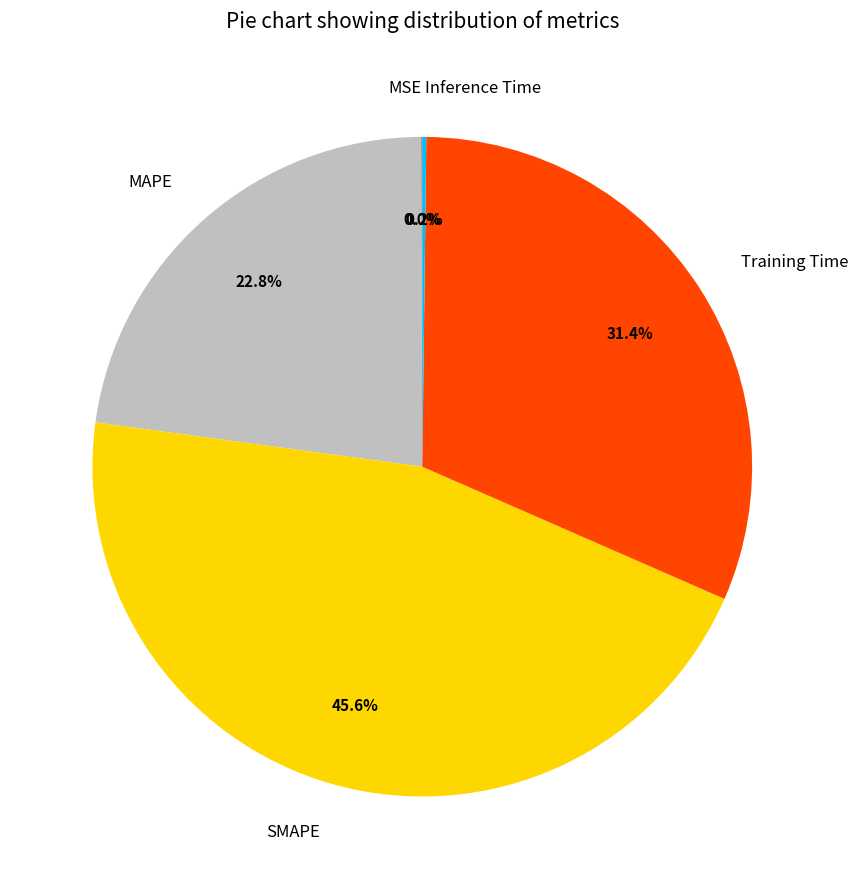

Which slice is the largest?

SMAPE